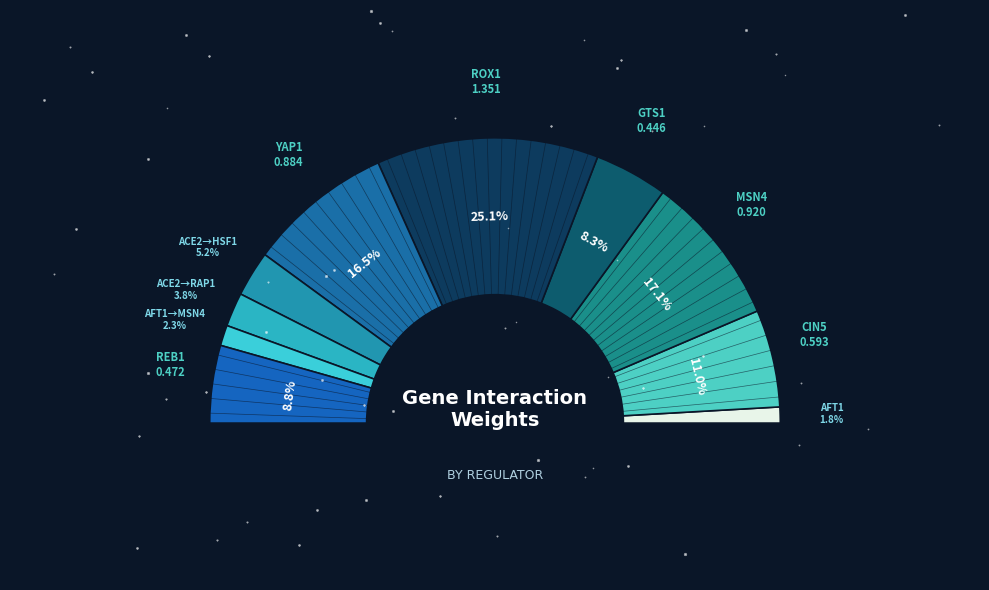

To the nearest percent, what percentage of the pie is ROX1?

25%